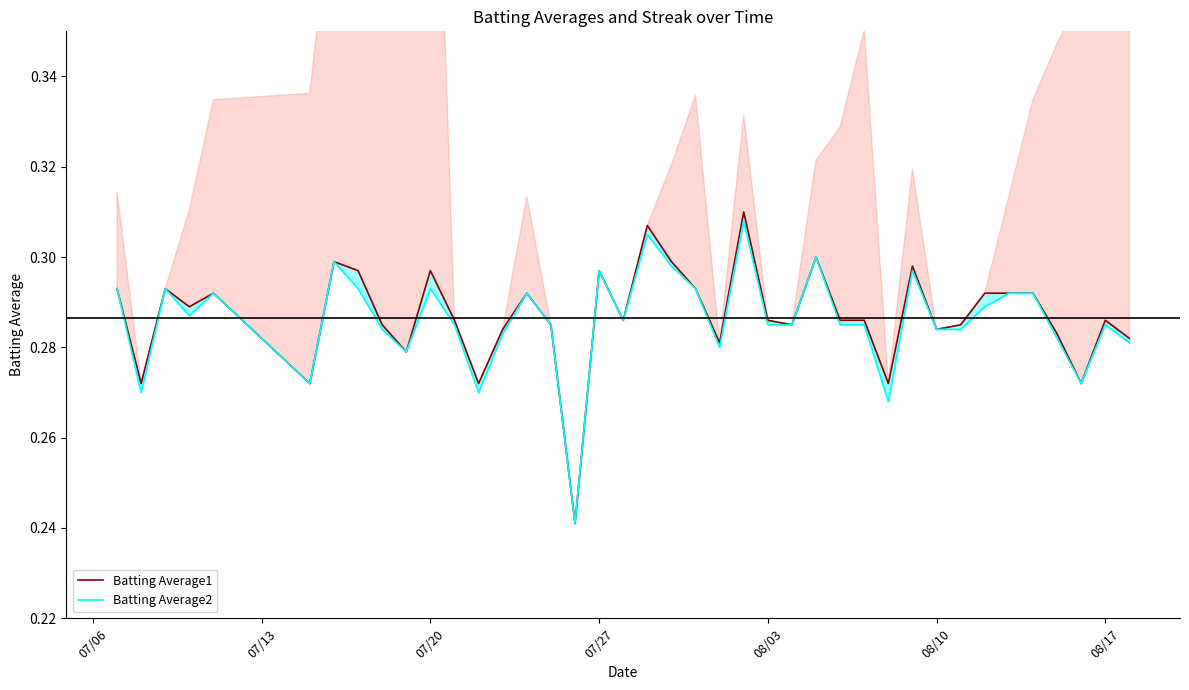

What is the greatest value displayed?

0.3